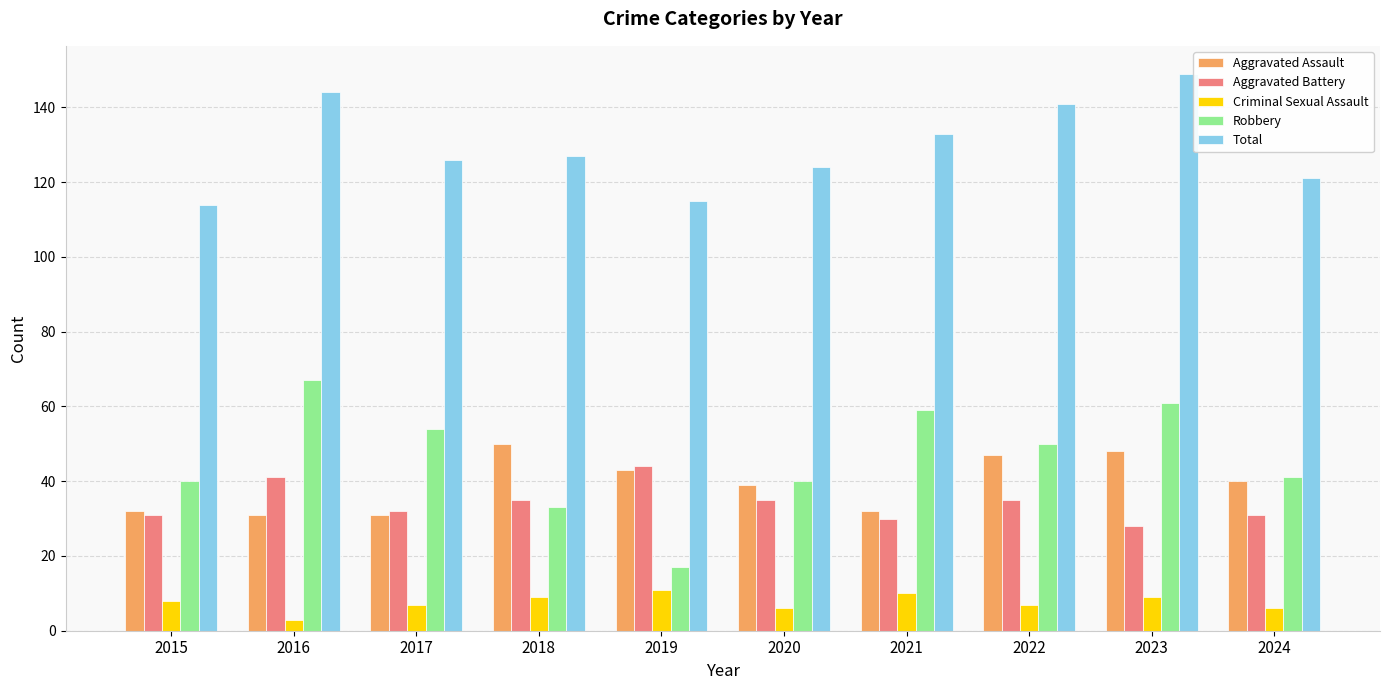

What is the spread (max minus min) of values at 2018?

118